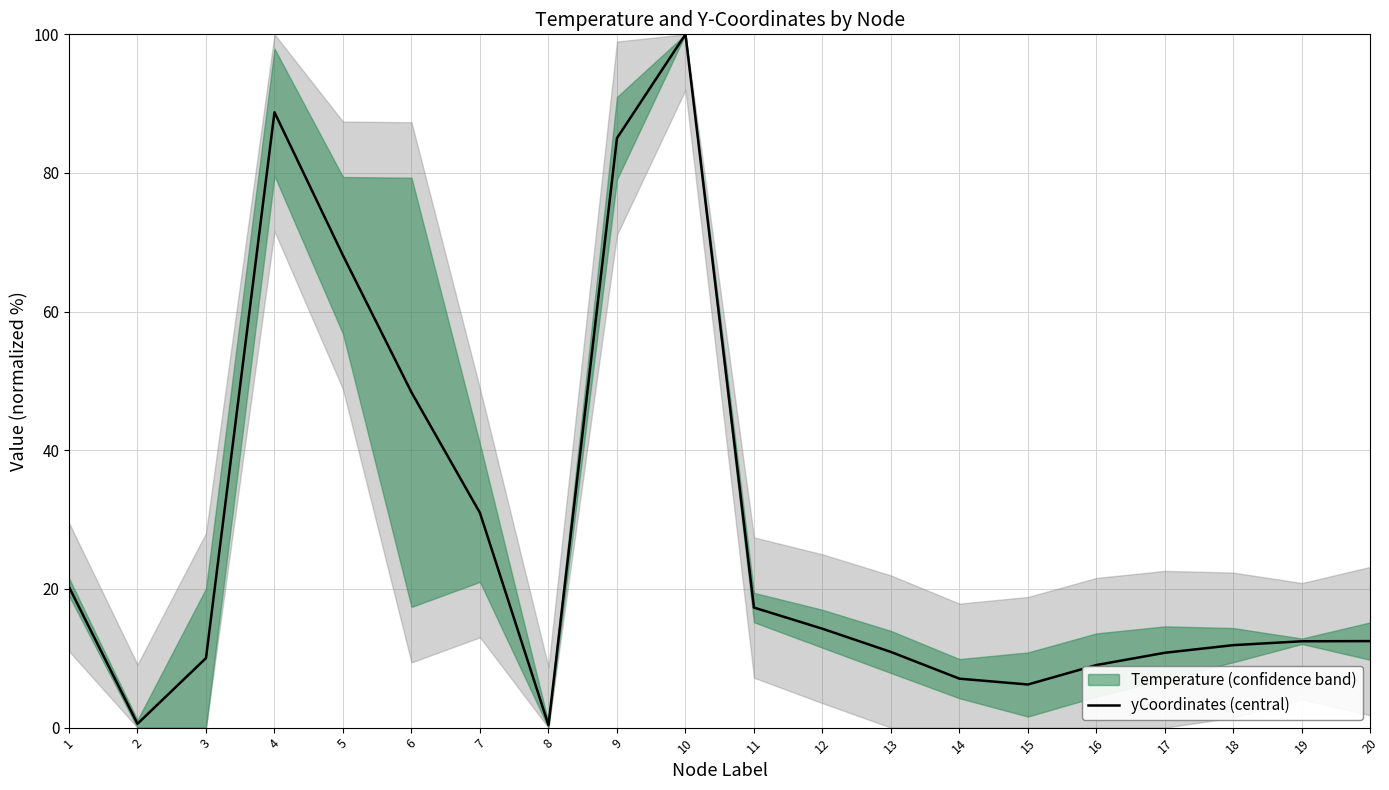

Does the chart have visible grid lines?

Yes